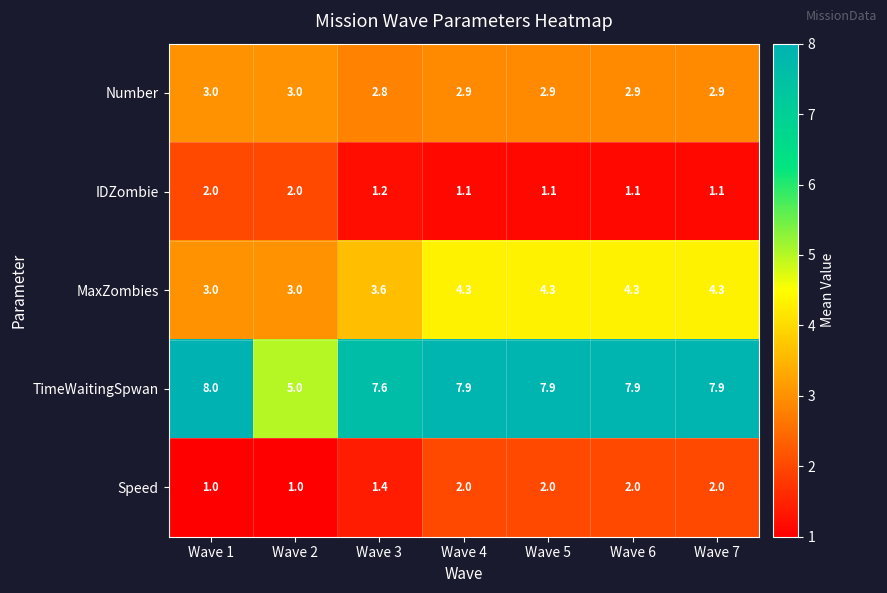

What is the difference between the highest and lowest values at Wave 4?

6.8